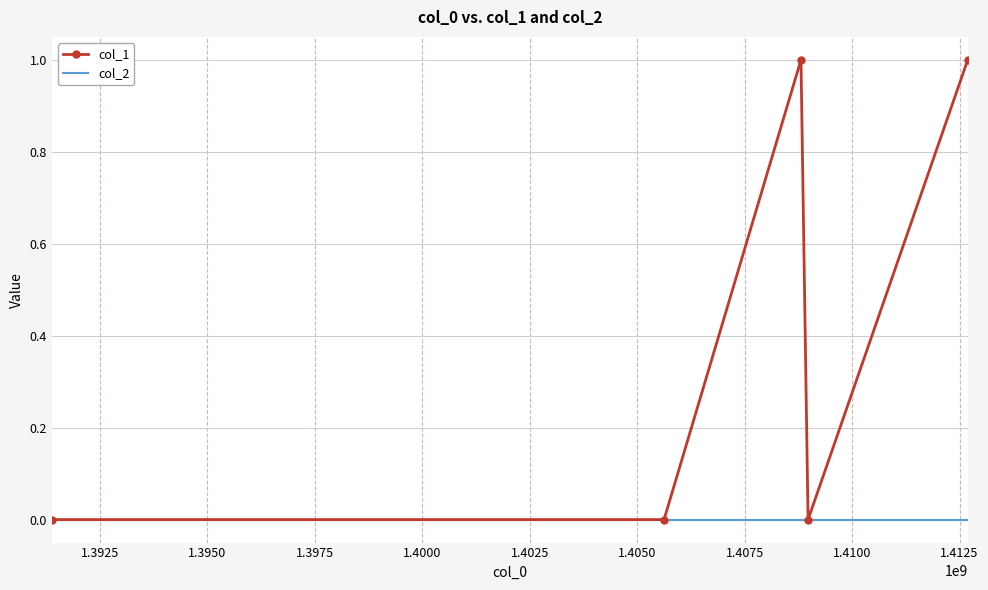

Rank the series by their average value, from highest to lowest.

col_1, col_2